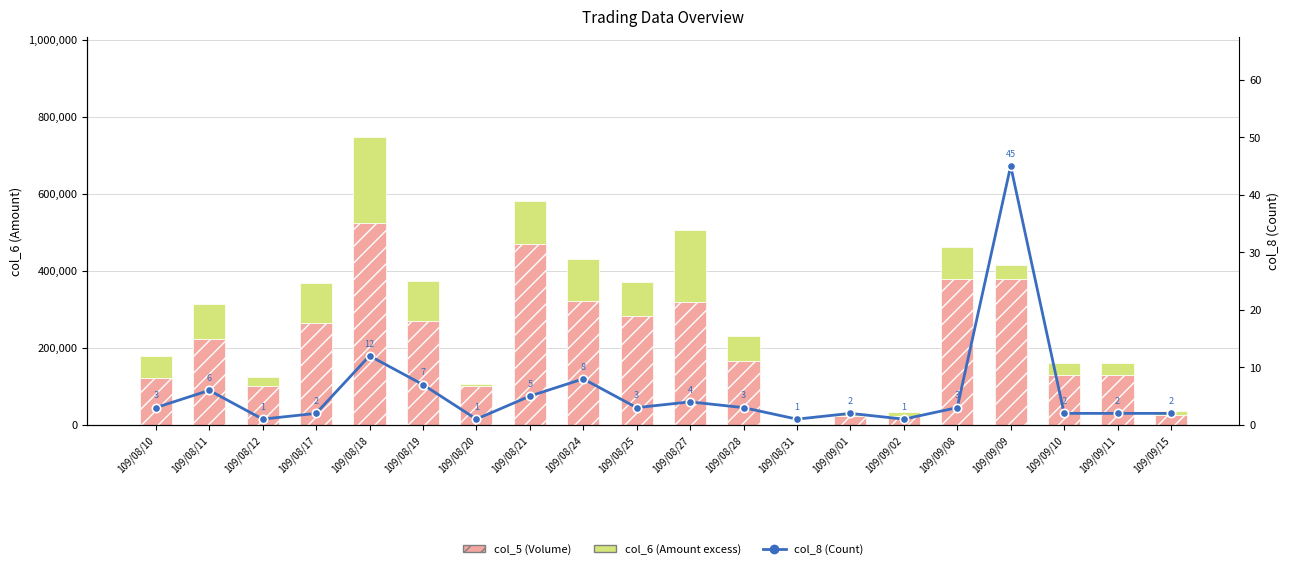

What position from the left is 109/09/11?

19